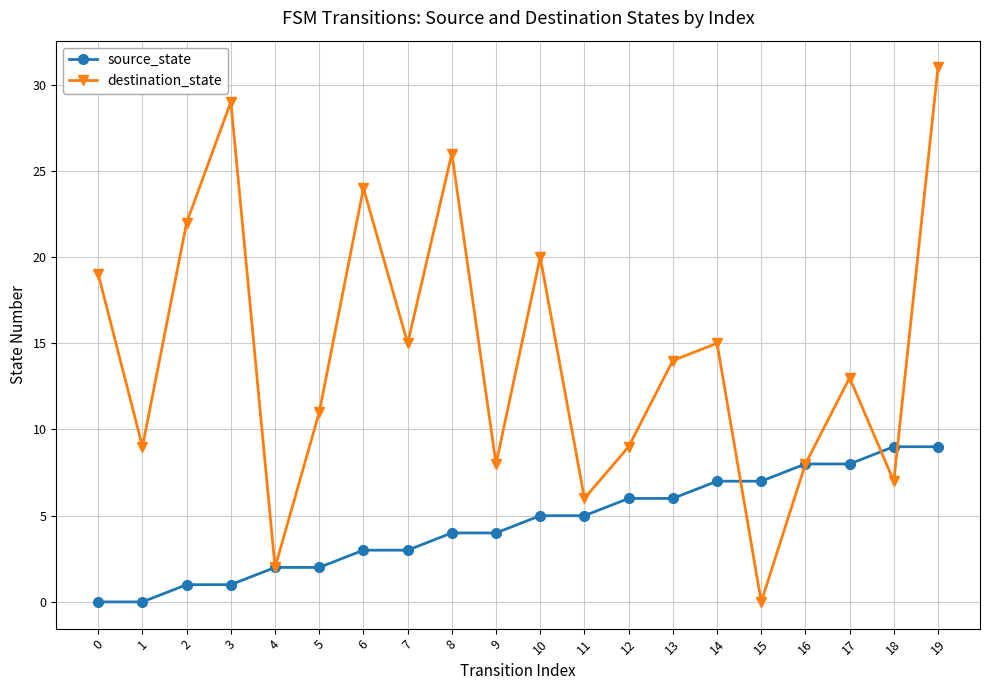

True or false: destination_state has more than 2 points higher than both neighbors.

True